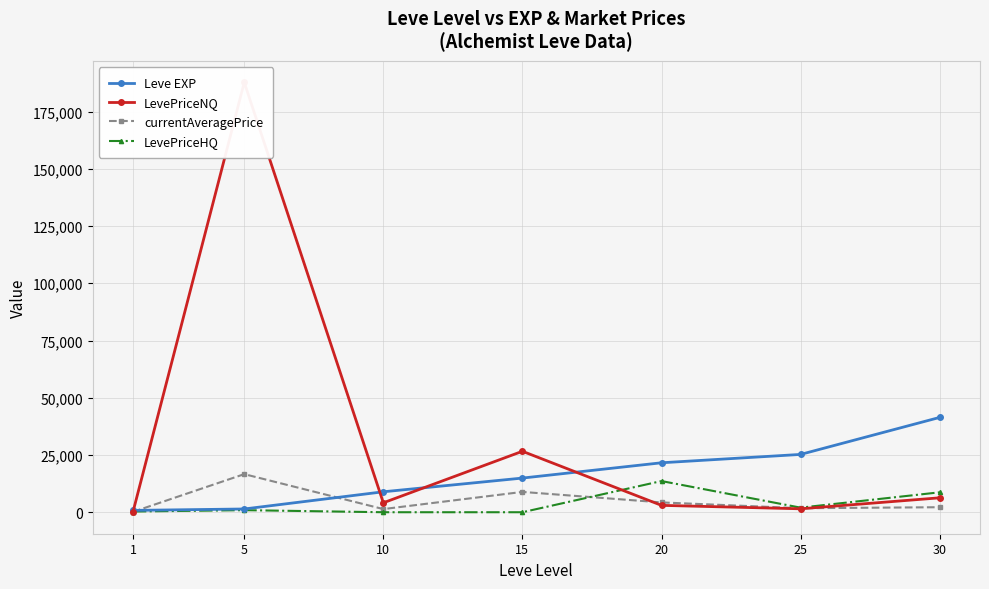

What are all the series names shown in the legend?

Leve EXP, LevePriceNQ, currentAveragePrice, LevePriceHQ